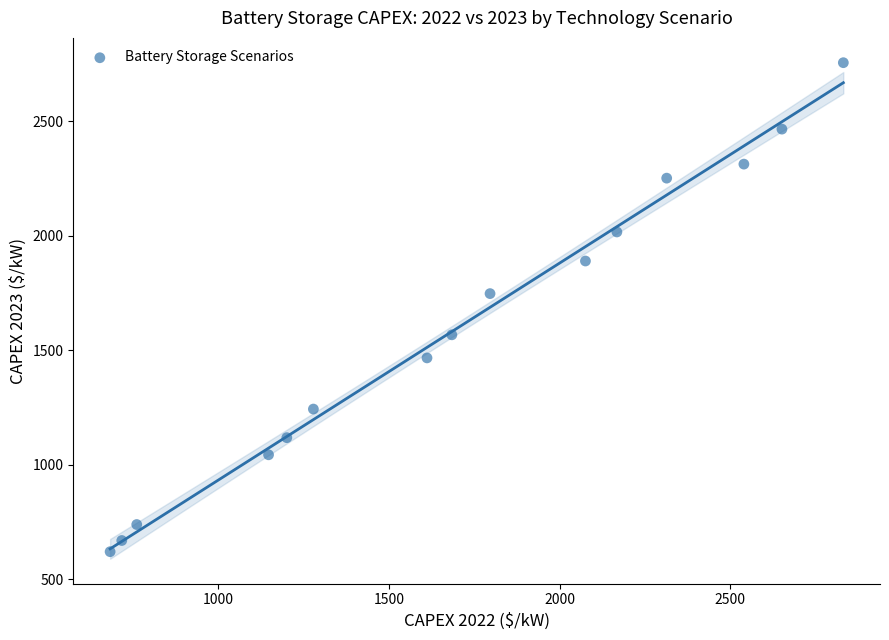

What is the range of X values (max minus min)?

2148.5